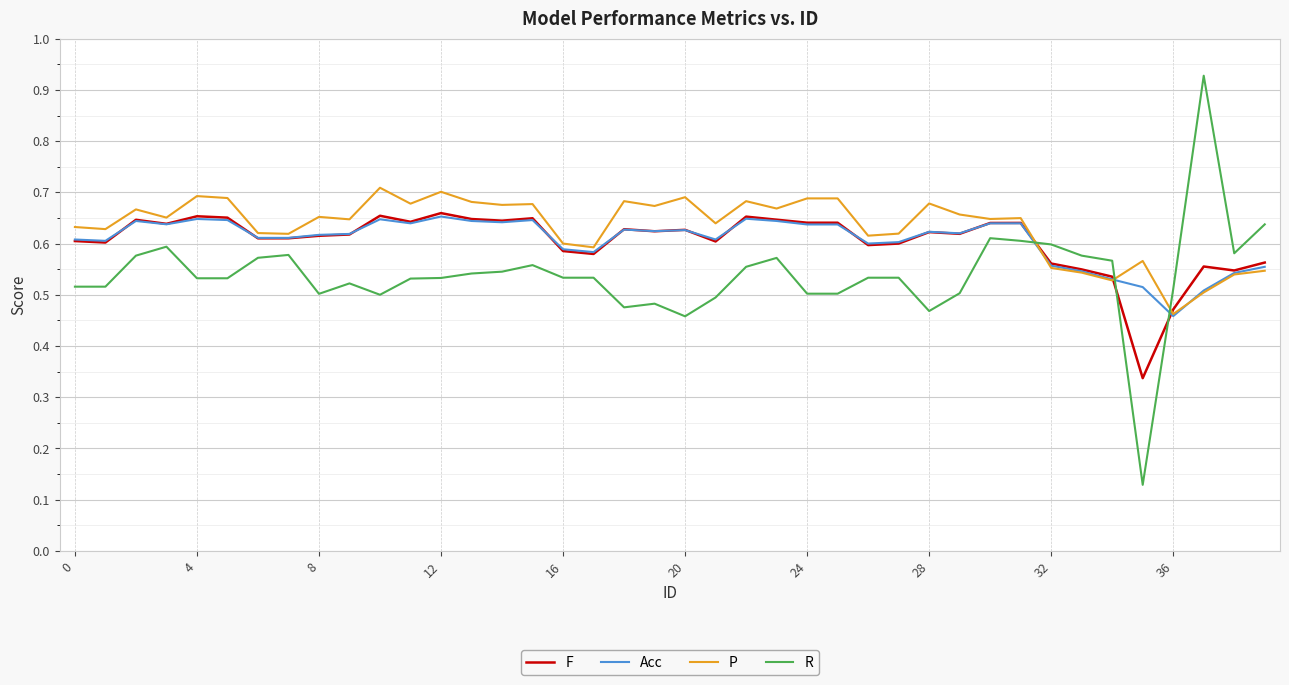

True or false: R and Acc intersect in this chart.

True